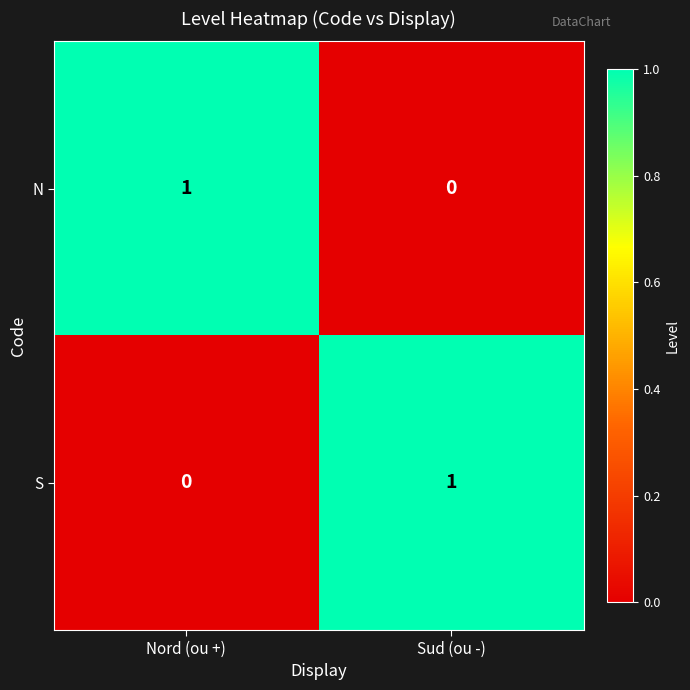

Rank the categories by N value from lowest to highest.

Sud (ou -), Nord (ou +)